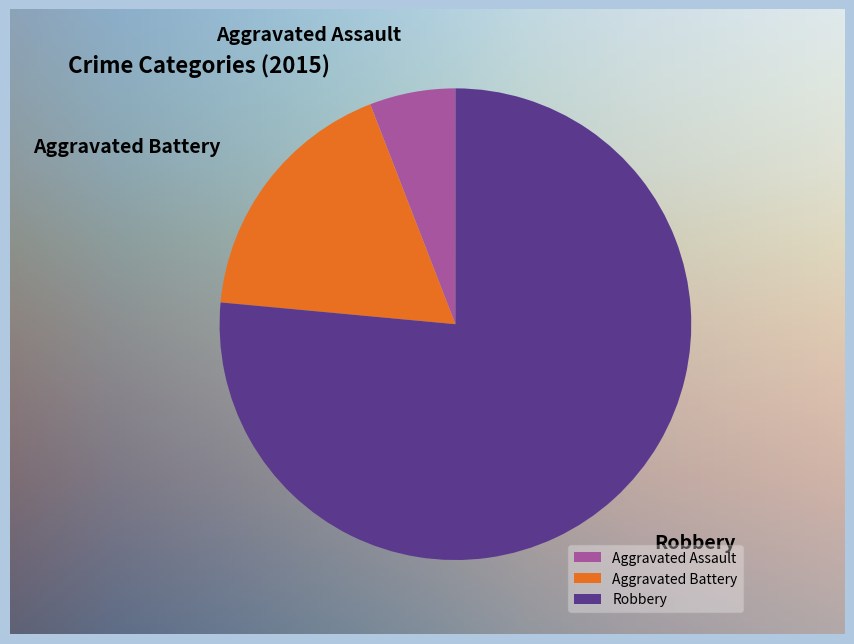

Which slice is the largest?

Robbery